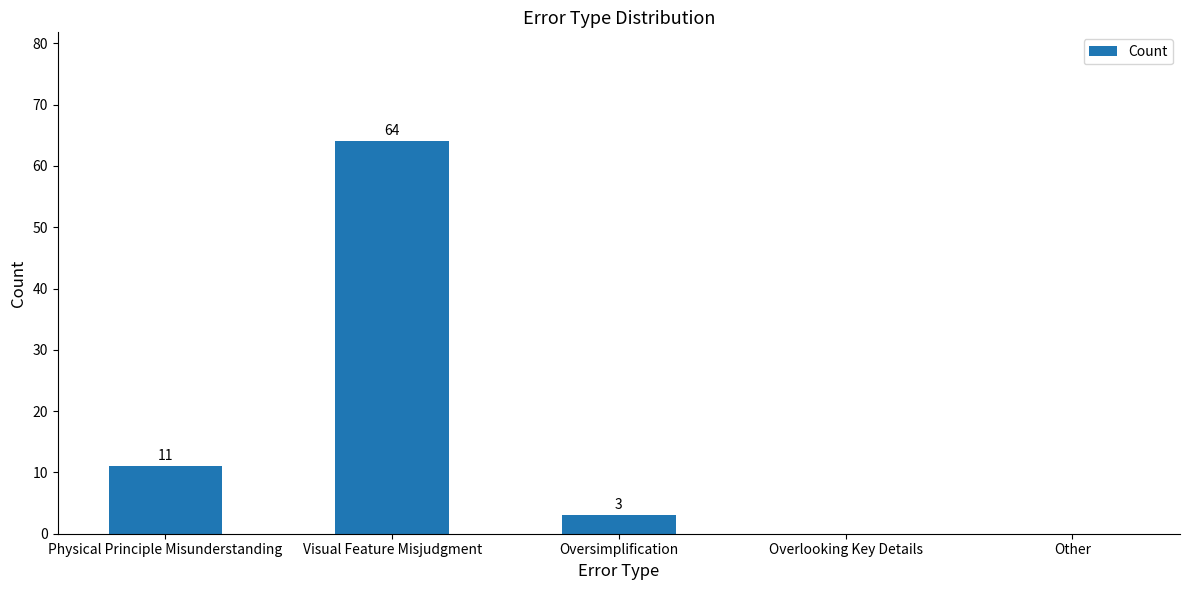

The chart shows a value of 43 at Other. True or false?

False